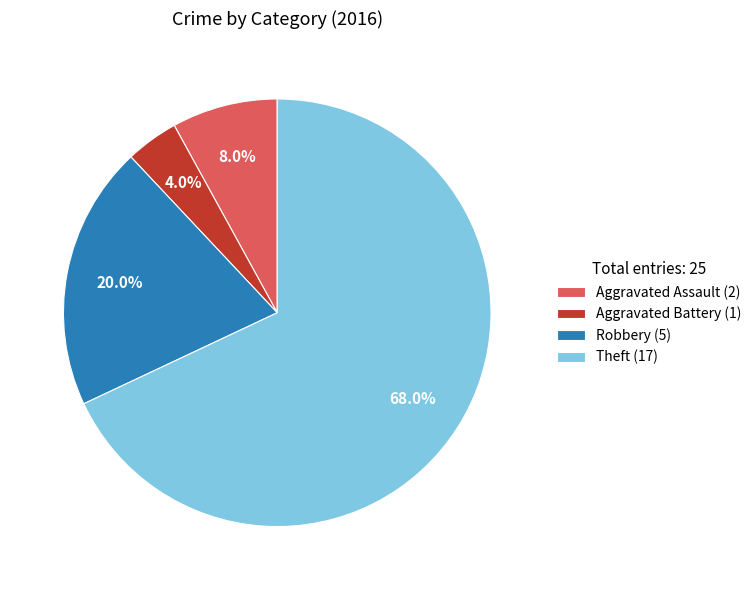

Which category has the biggest portion of the pie?

Theft